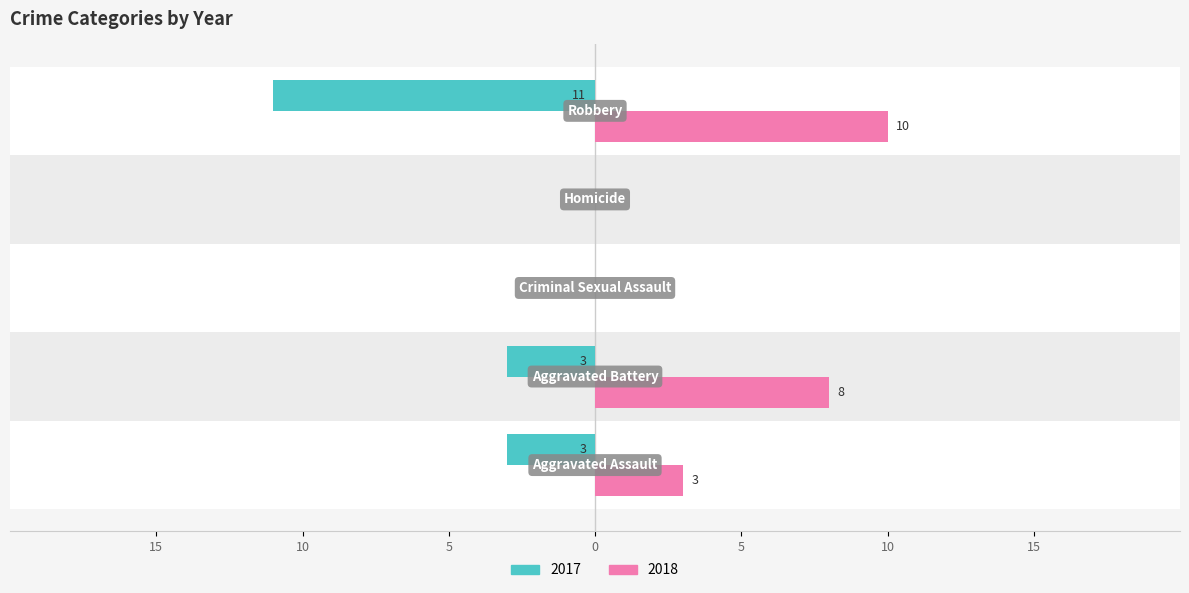

At how many categories does at least one series exceed 9?

1